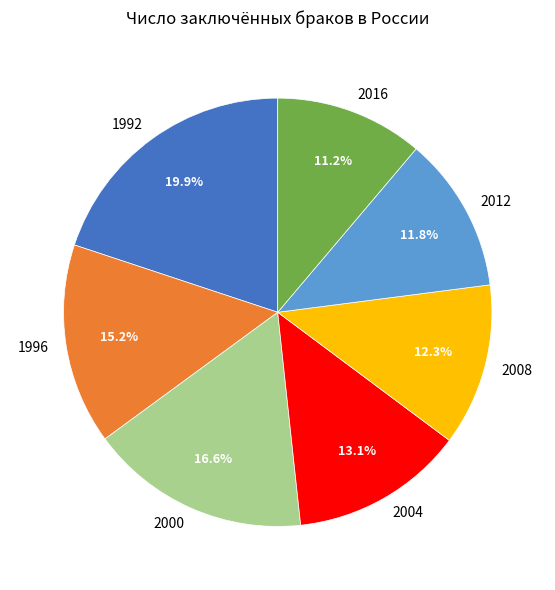

How much of the chart is everything except 2000?

83.4%